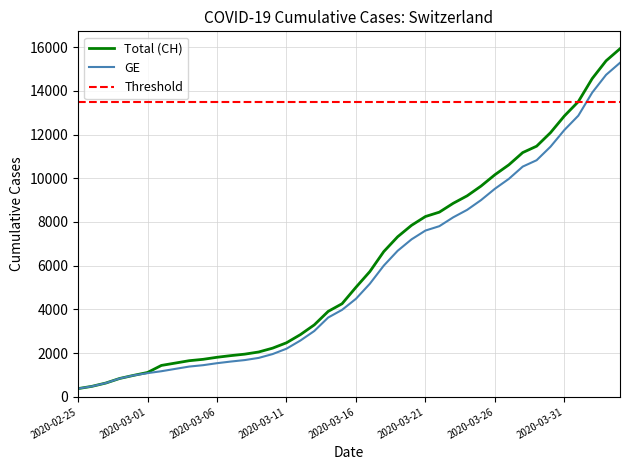

Reading left to right, what are all the values shown in this chart?

CH: 2020-02-25=375	2020-02-26=479	2020-02-27=630	2020-02-28=840	2020-02-29=981	2020-03-01=1113	2020-03-02=1436	2020-03-03=1544	2020-03-04=1652	2020-03-05=1715	2020-03-06=1809	2020-03-07=1885	2020-03-08=1952	2020-03-09=2051	2020-03-10=2226	2020-03-11=2472	2020-03-12=2845	2020-03-13=3291	2020-03-14=3908	2020-03-15=4259	2020-03-16=5012	2020-03-17=5731	2020-03-18=6644	2020-03-19=7323	2020-03-20=7847	2020-03-21=8249	2020-03-22=8449	2020-03-23=8855	2020-03-24=9196	2020-03-25=9642	2020-03-26=10162	2020-03-27=10613	2020-03-28=11175	2020-03-29=11467	2020-03-30=12086	2020-03-31=12852	2020-04-01=13505	2020-04-02=14561	2020-04-03=15375	2020-04-04=15926
GE: 2020-02-25=375	2020-02-26=479	2020-02-27=630	2020-02-28=840	2020-02-29=981	2020-03-01=1083	2020-03-02=1171	2020-03-03=1278	2020-03-04=1384	2020-03-05=1447	2020-03-06=1538	2020-03-07=1614	2020-03-08=1681	2020-03-09=1780	2020-03-10=1955	2020-03-11=2201	2020-03-12=2574	2020-03-13=3010	2020-03-14=3627	2020-03-15=3978	2020-03-16=4485	2020-03-17=5174	2020-03-18=6002	2020-03-19=6681	2020-03-20=7205	2020-03-21=7607	2020-03-22=7807	2020-03-23=8213	2020-03-24=8554	2020-03-25=9000	2020-03-26=9520	2020-03-27=9971	2020-03-28=10533	2020-03-29=10825	2020-03-30=11444	2020-03-31=12210	2020-04-01=12863	2020-04-02=13919	2020-04-03=14733	2020-04-04=15284